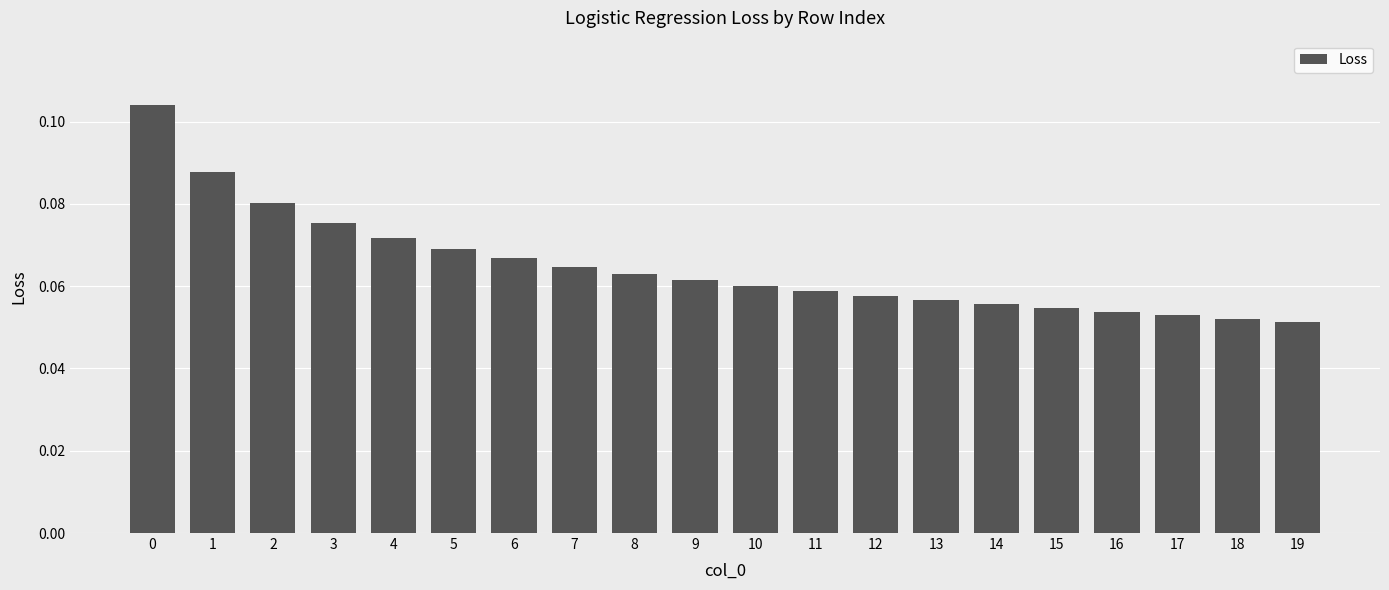

Between 11 and 9, which is larger?

9